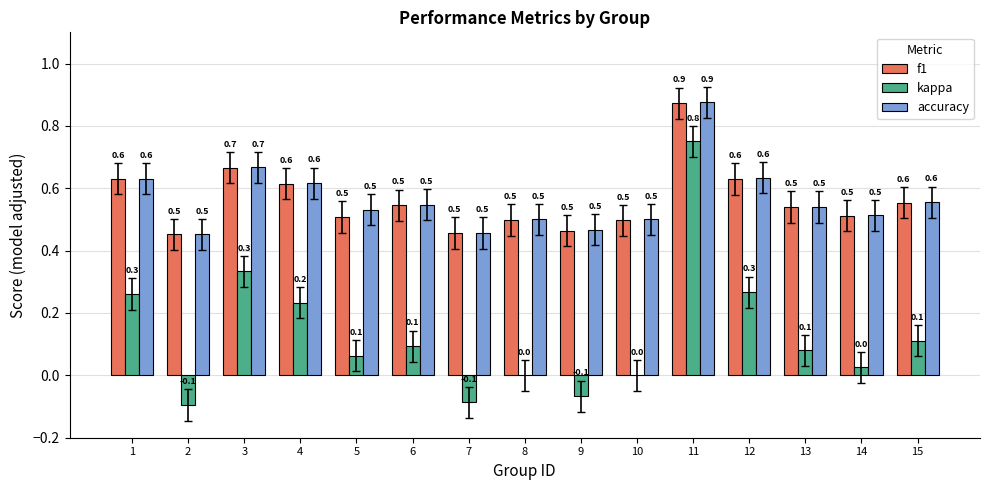

Are the bars horizontal?

No